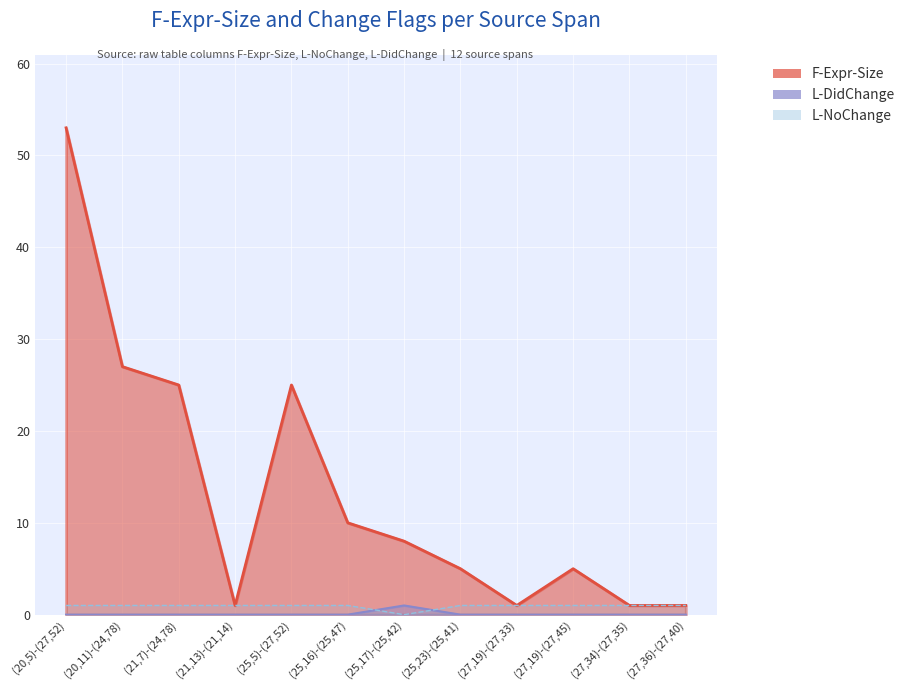

Which series has the widest spread of values?

F-Expr-Size